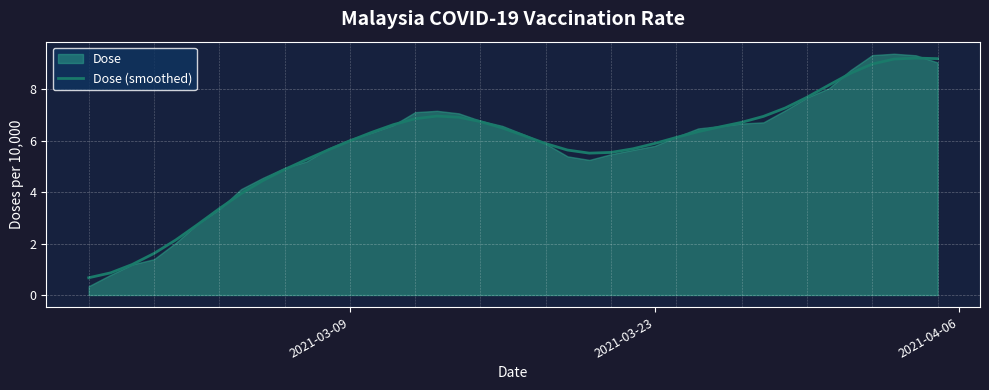

How many distinct data groups are displayed?

1